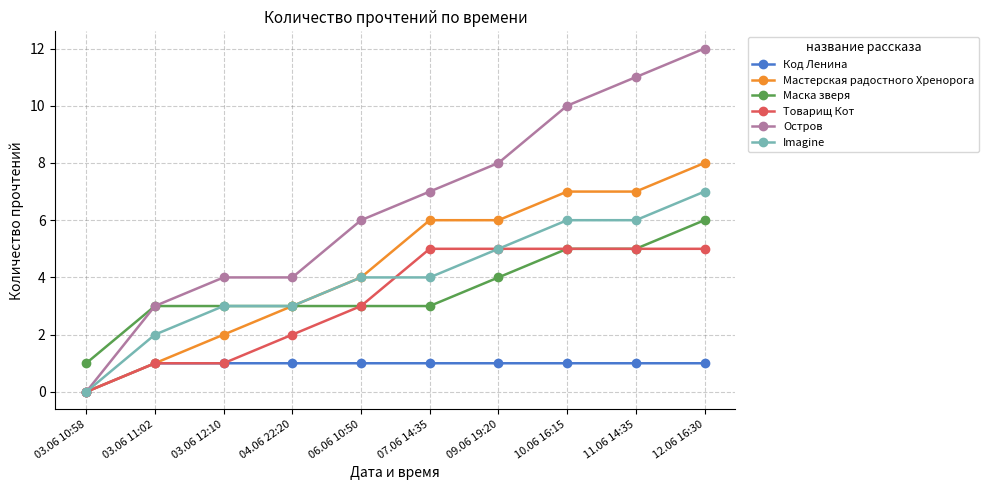

At which category is the sum across all series the highest?

12.06 16:30